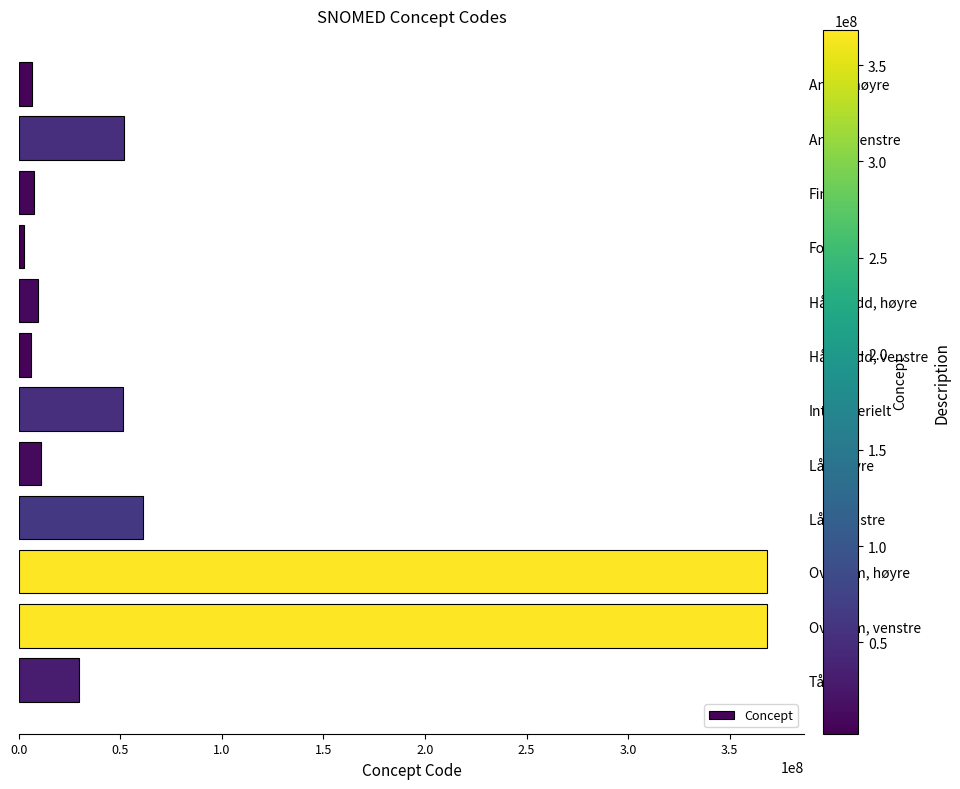

What is the label of the 10th bar from the bottom?

Finger